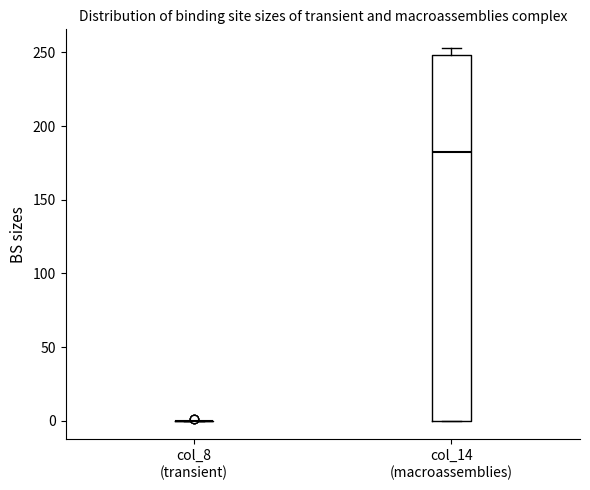

Reading left to right, read every box against the y-axis: the position of its median line, the range the box covers, and the ends of its whiskers. The values are not printed on the chart, so give them approximately, as read against the axis.

col_8 (transient): box collapsed to a line at 0, whiskers 0 to 0
col_14 (macroassemblies): median 185, box 0 to 250, whiskers 0 to 255